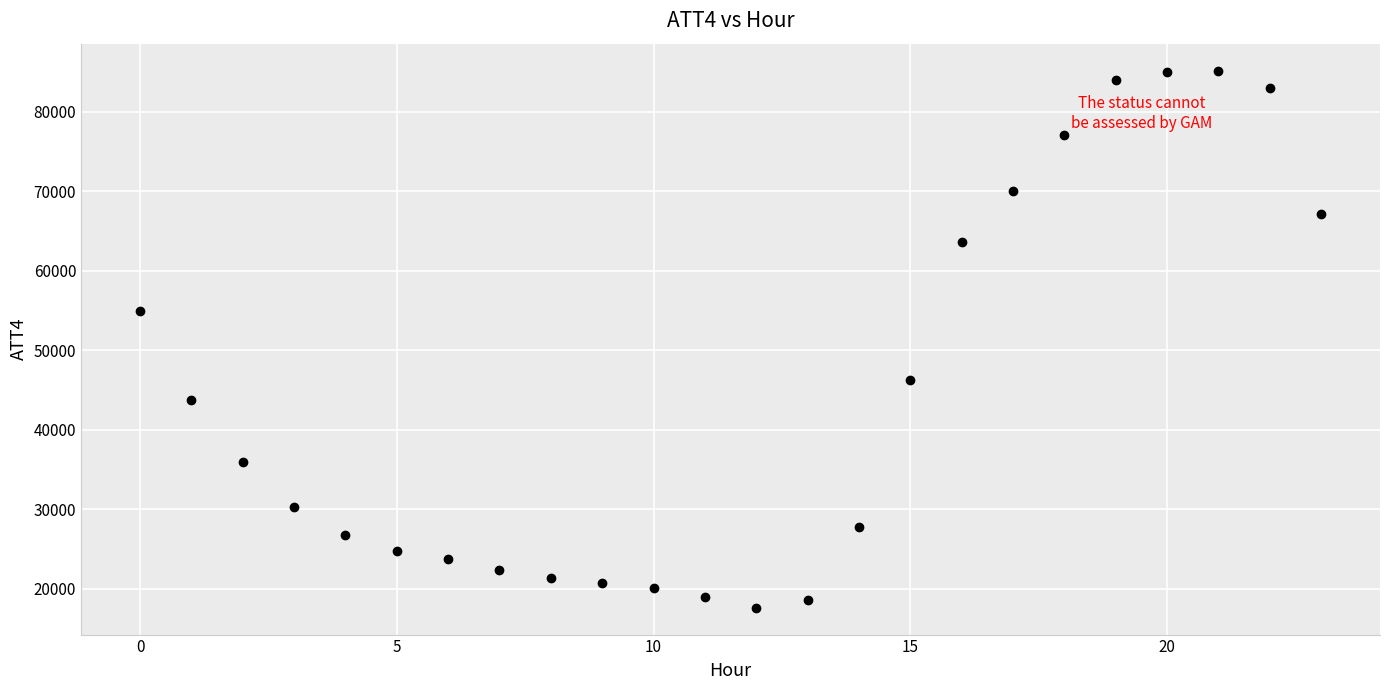

What is the range of Y values (max minus min)?

67600